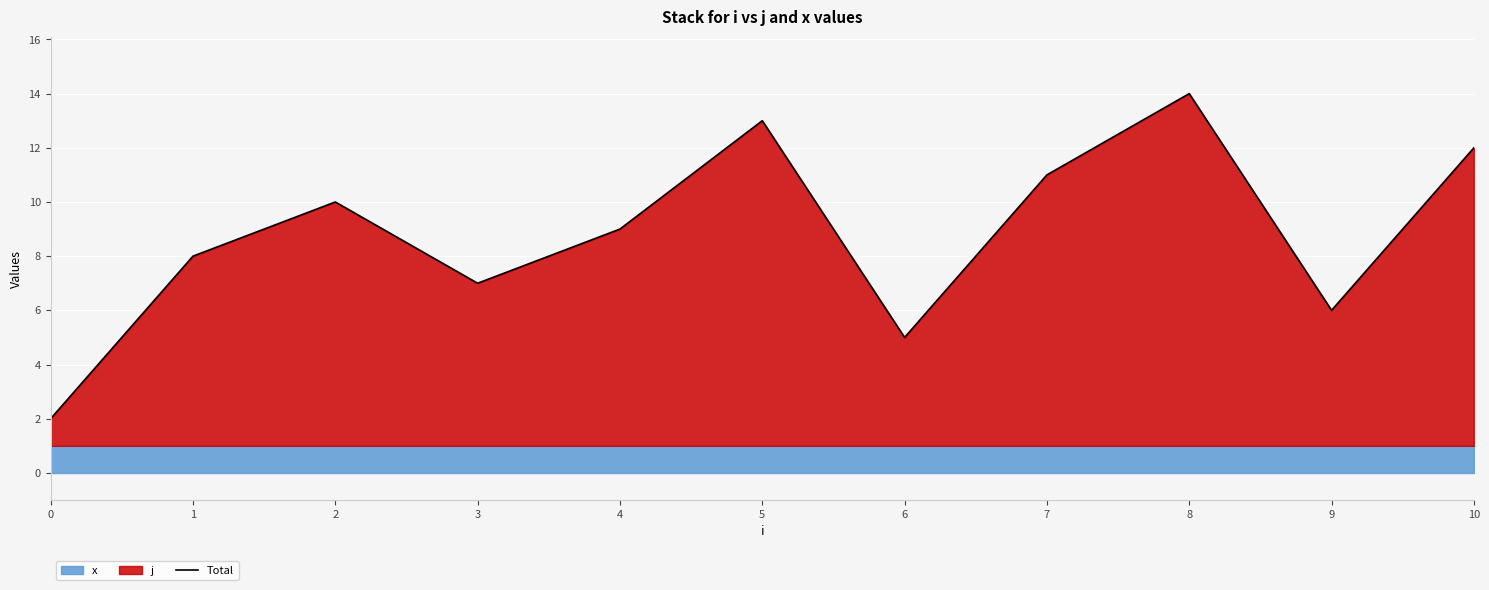

Is it true that the value at 1 is 8?

True